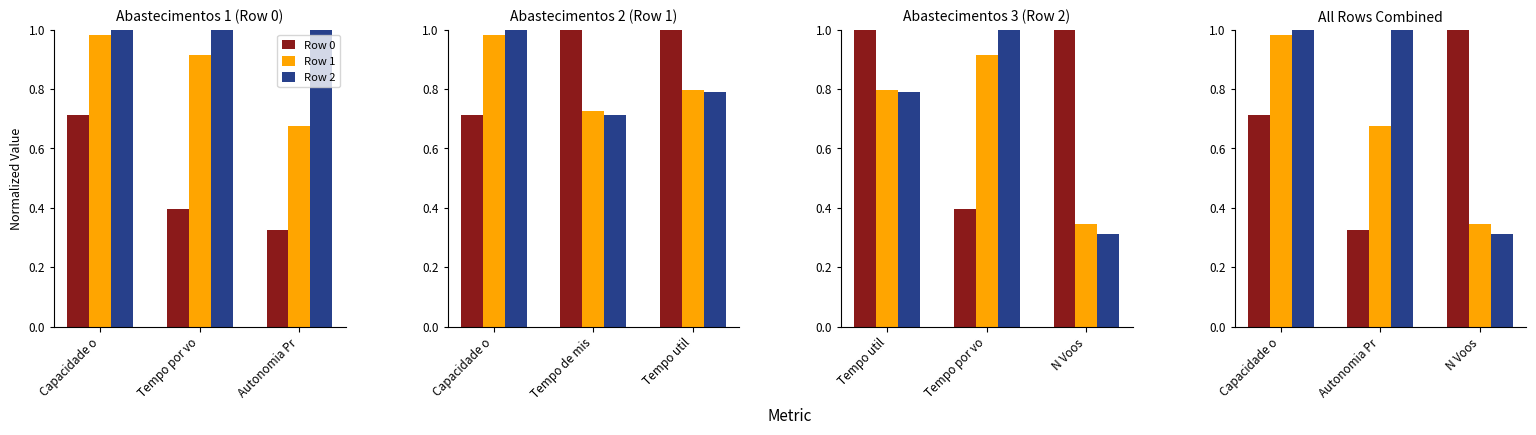

Rank the series by their maximum value, from lowest to highest.

Row 1, Row 0, Row 2